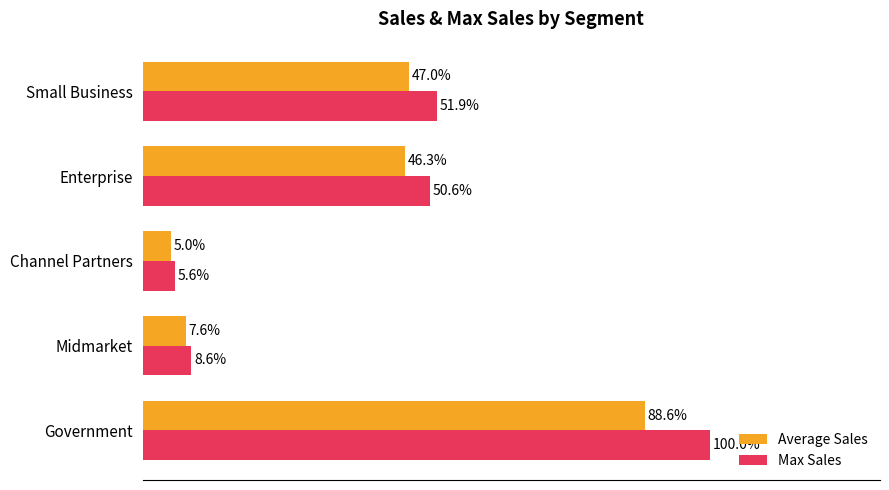

Which series has the largest total across all categories?

Max Sales